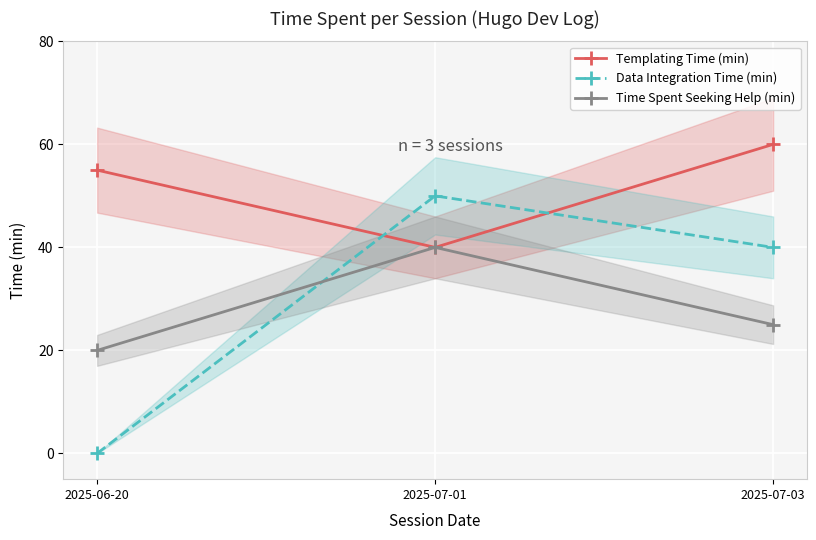

At 2025-07-01, list the series in order from largest to smallest.

Data Integration Time (min), Templating Time (min), Time Spent Seeking Help (min)